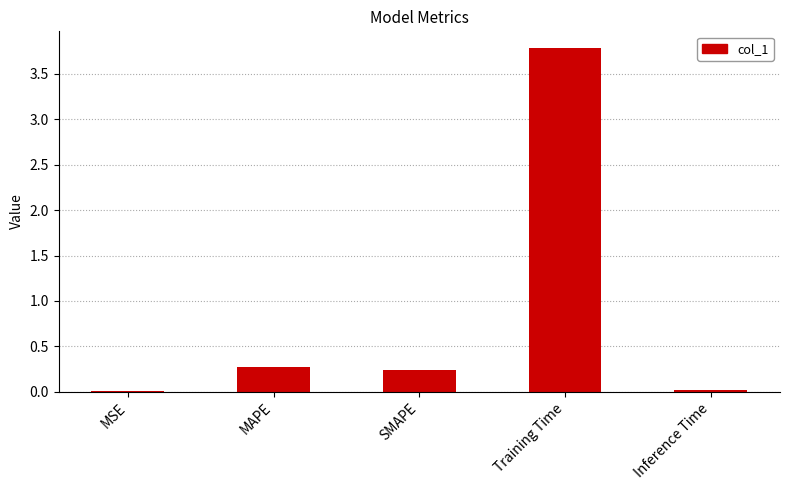

Which has a higher value, MSE or Training Time?

Training Time